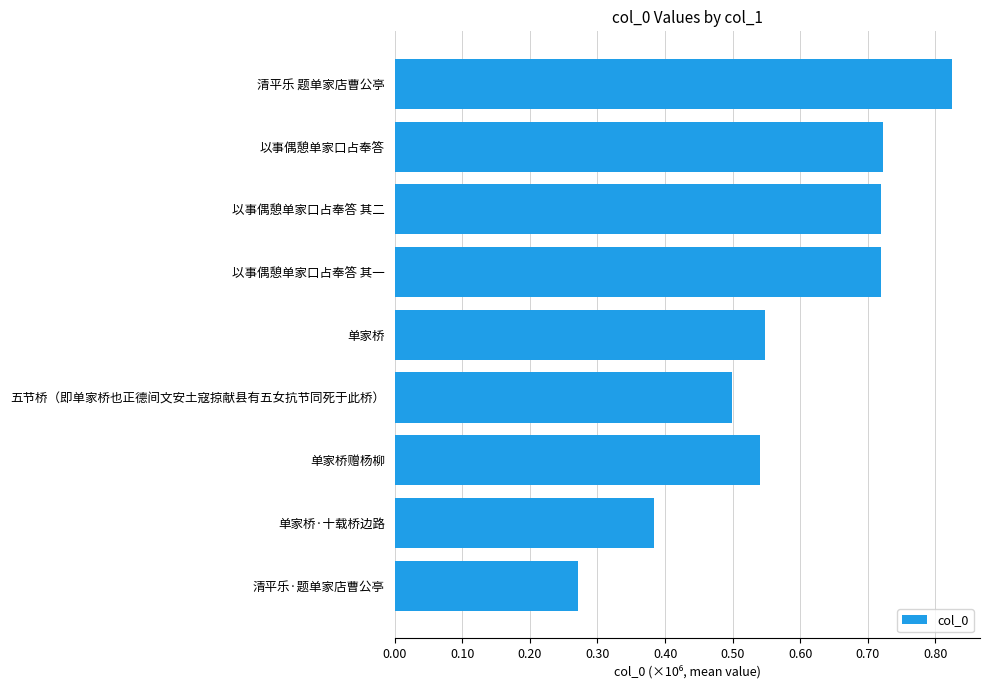

The value at 清平乐·题单家店曹公亭 is 107276. True or false?

False